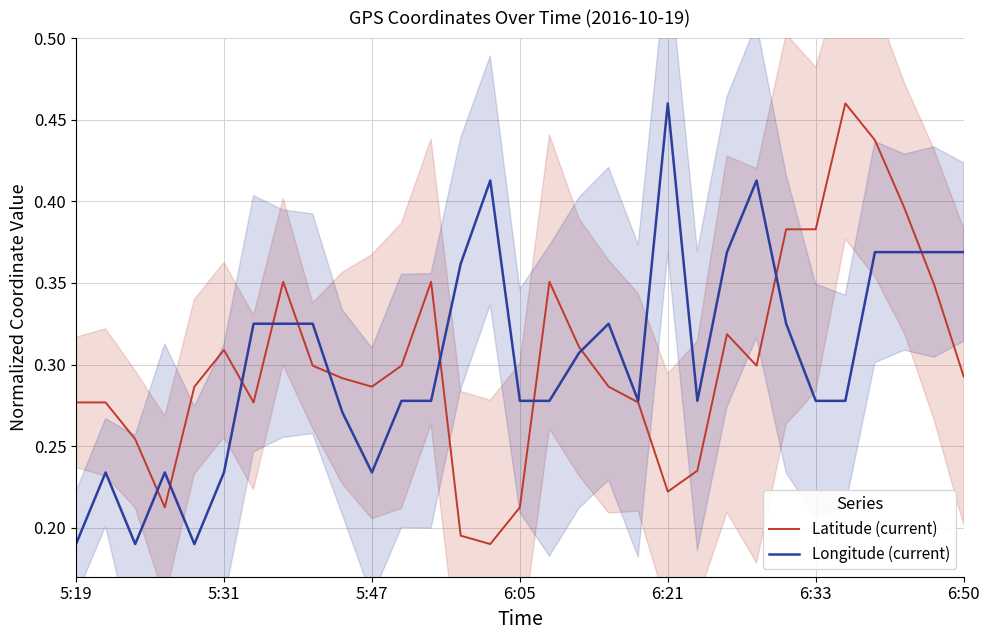

At which label does Longitude (current) reach its peak?

6:21